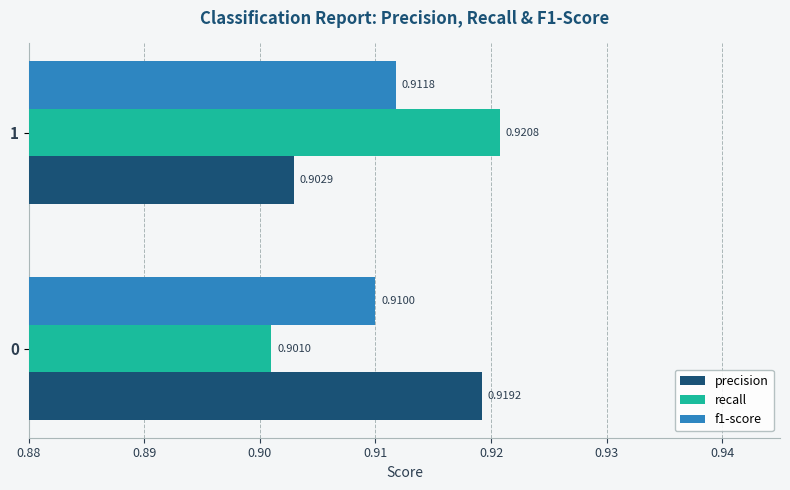

Which series has the largest total across all categories?

precision